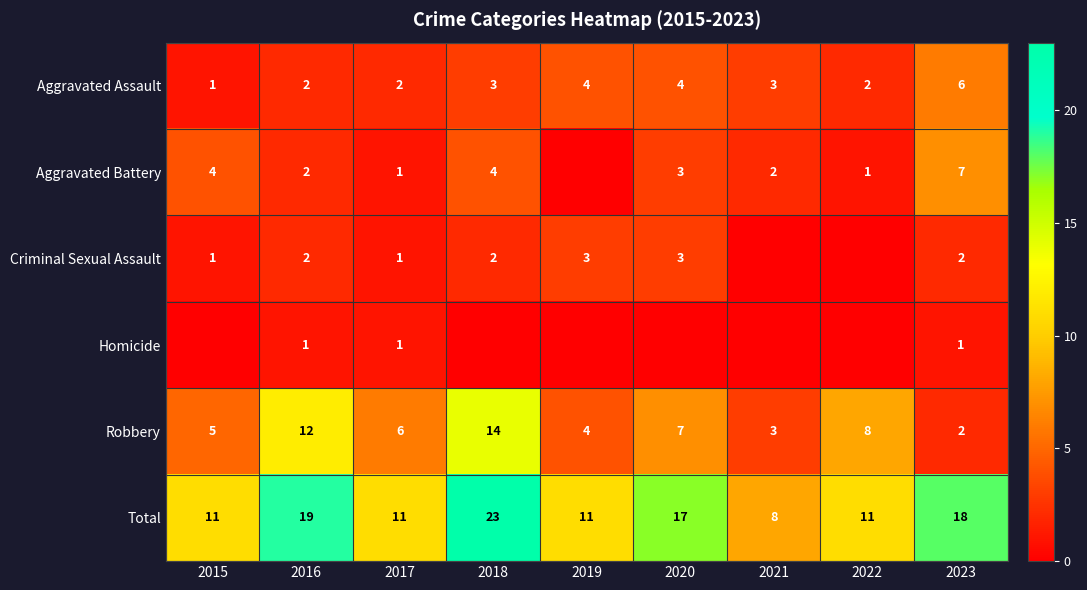

How many data points does each series have?

9